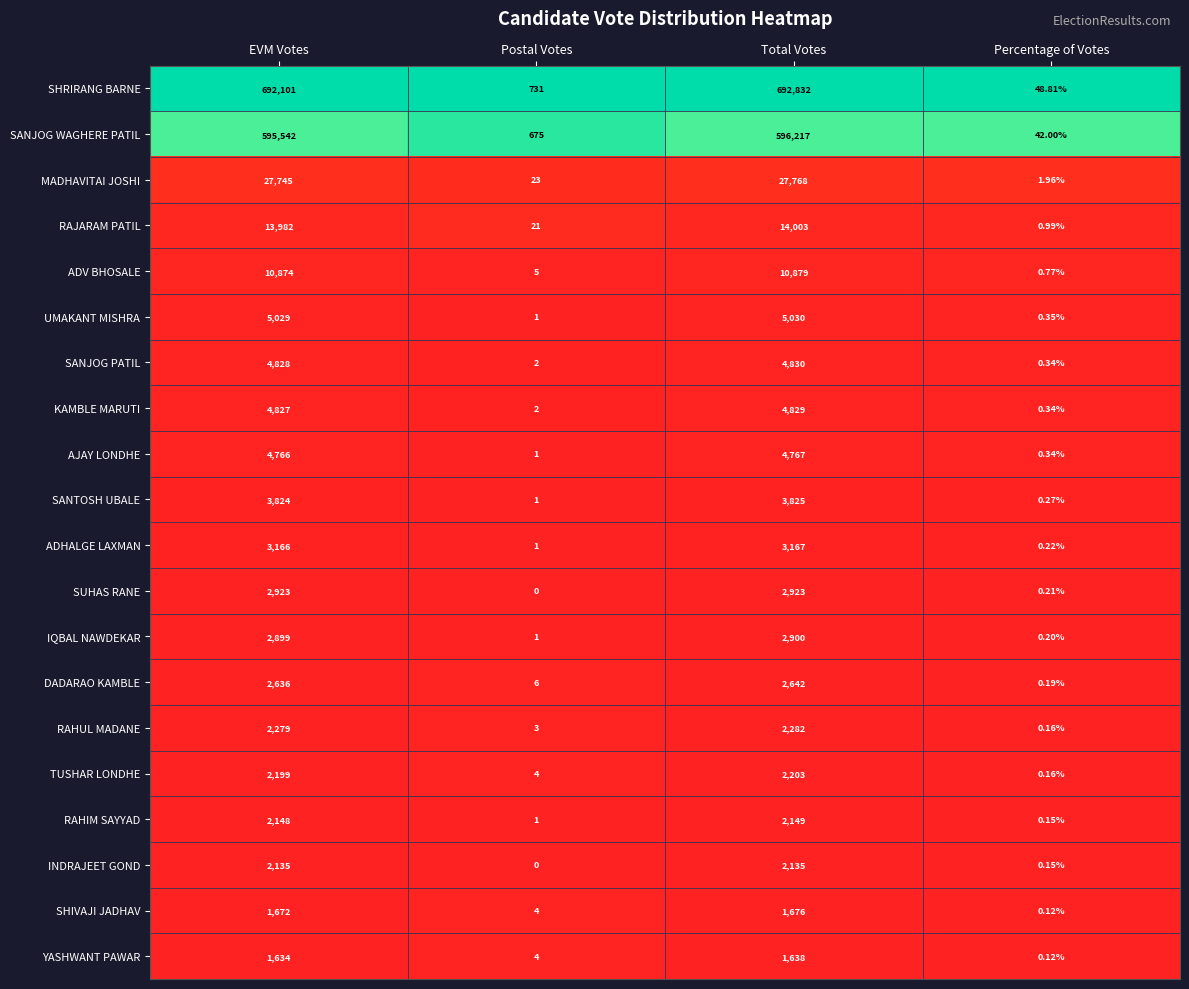

At which label is TUSHAR LONDHE closest to 1101?

Postal Votes